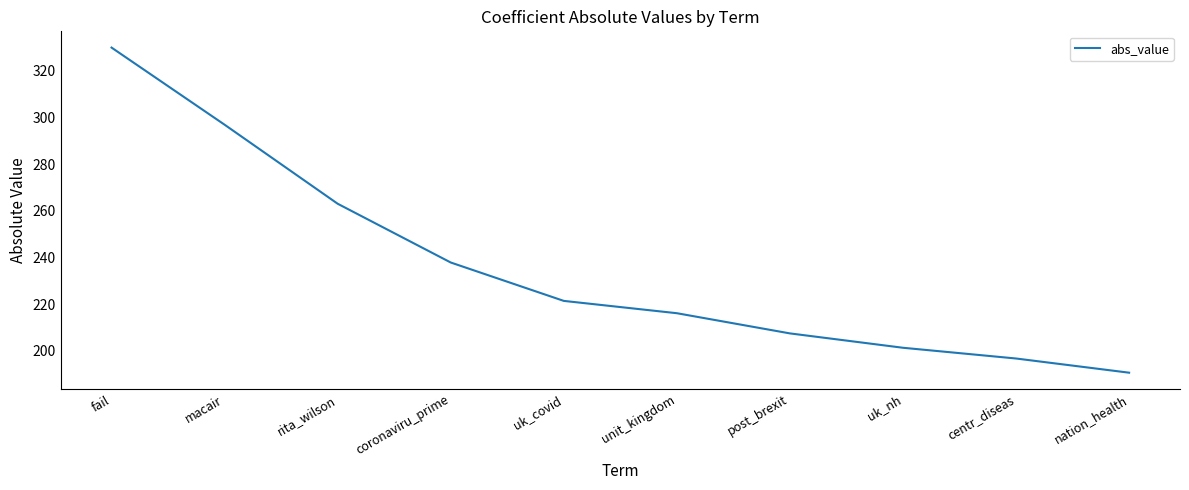

At which category does the chart reach its minimum across all series?

nation_health